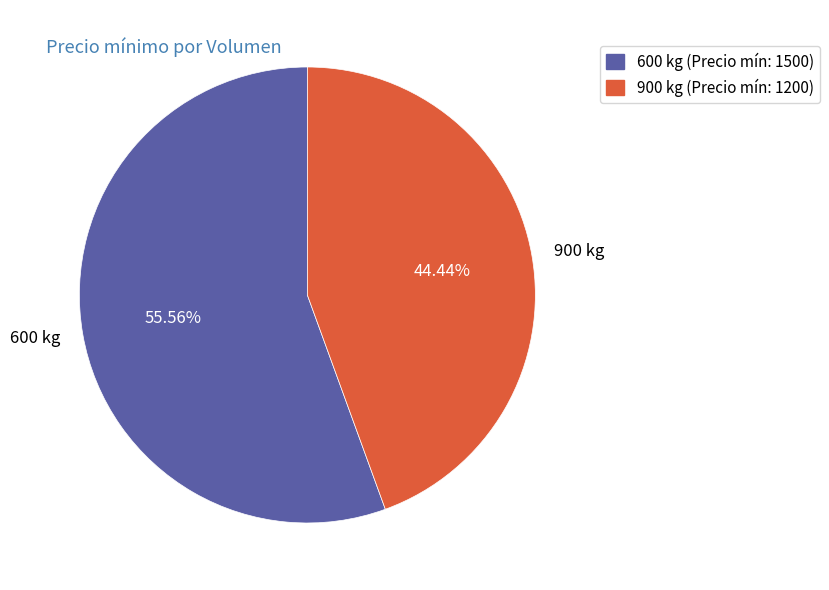

What portion of the pie excludes 900 kg?

55.6%